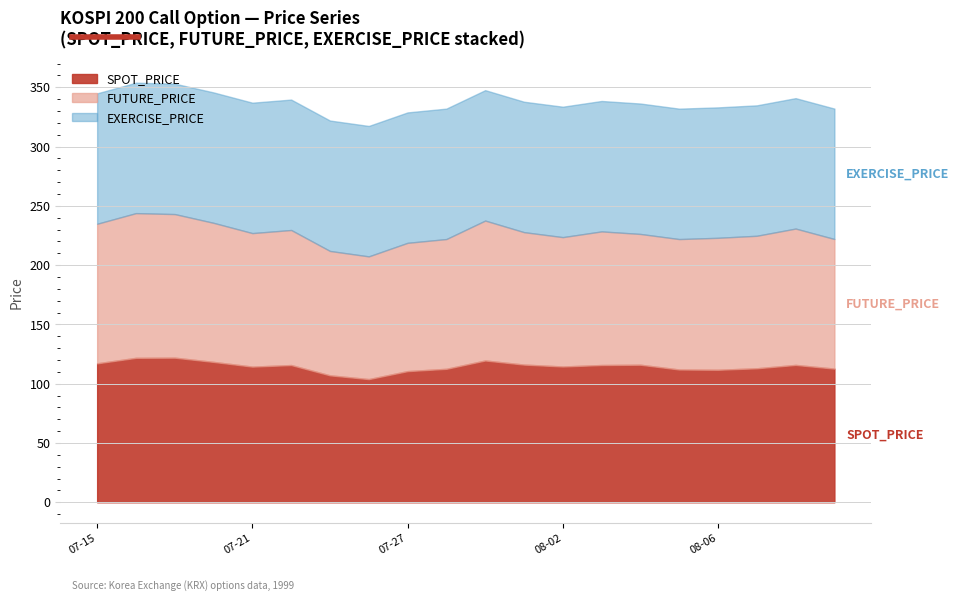

At which label does FUTURE_PRICE reach its minimum?

1999-07-26